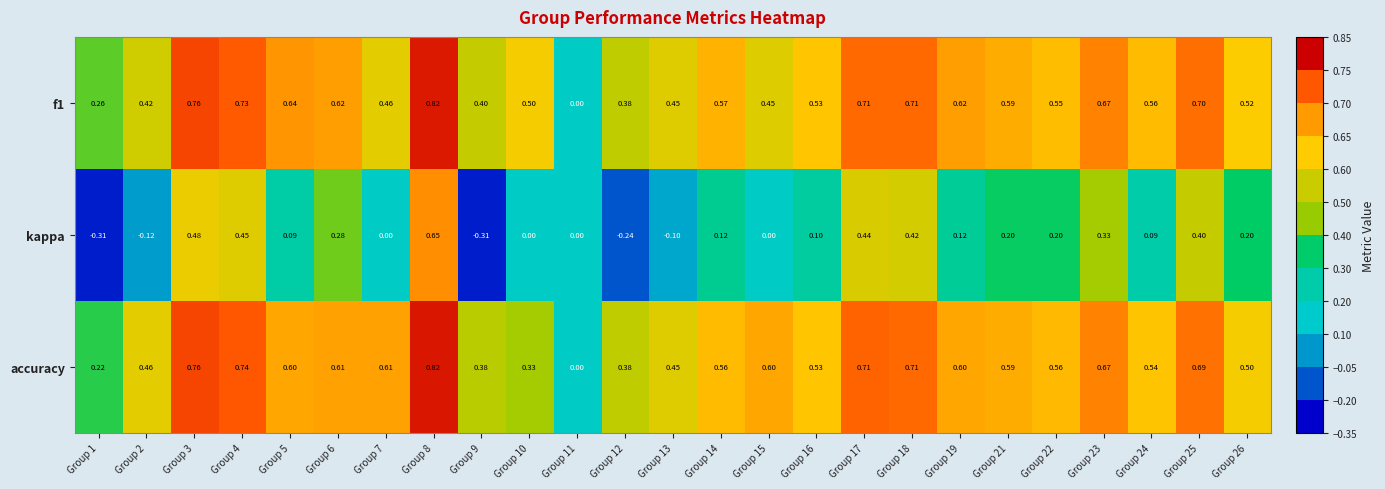

Is the value of kappa at Group 25 greater than the value of f1 at Group 3?

No